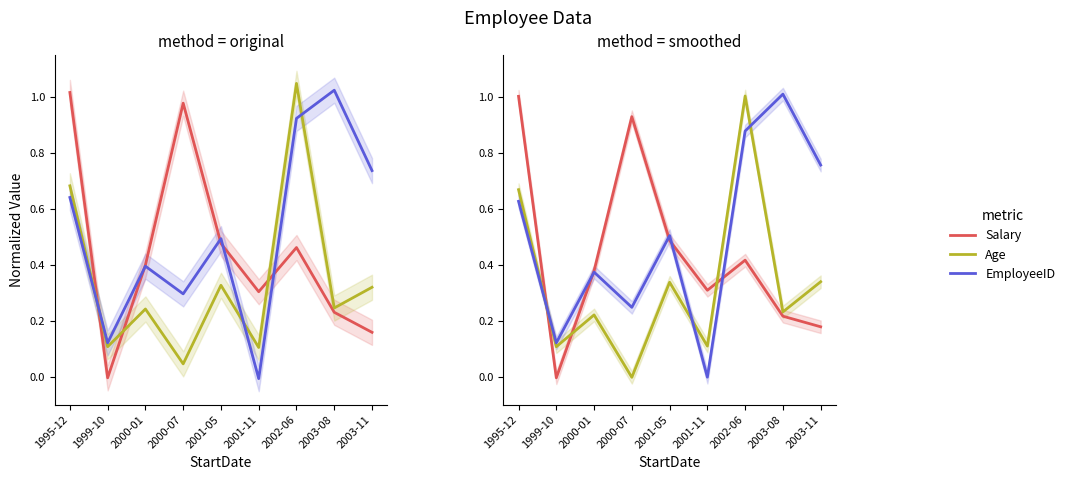

After their last crossing, which series has the higher values: Age or EmployeeID?

EmployeeID